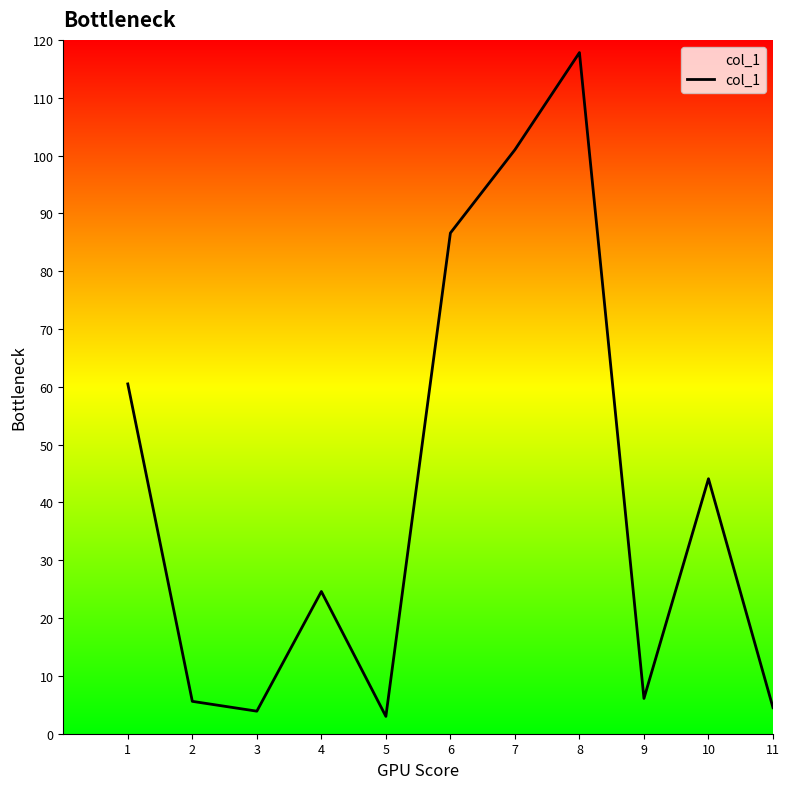

What is the greatest value displayed?

117.8